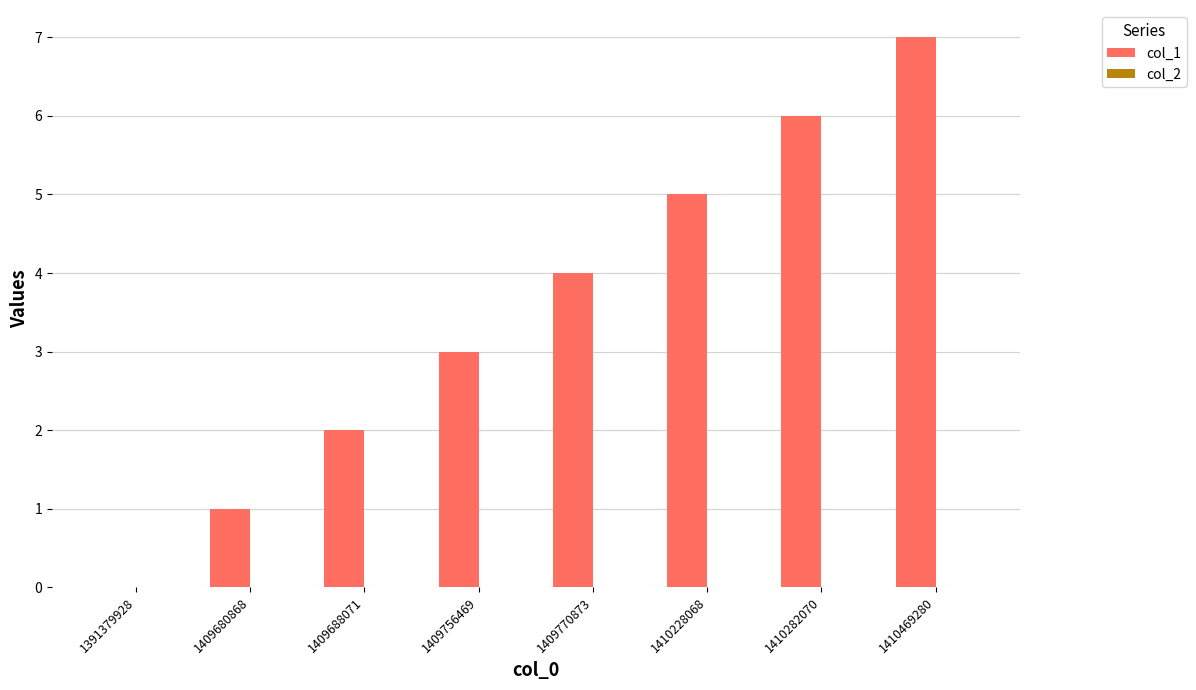

True or false: the data shows 1 at 1409680868.

True